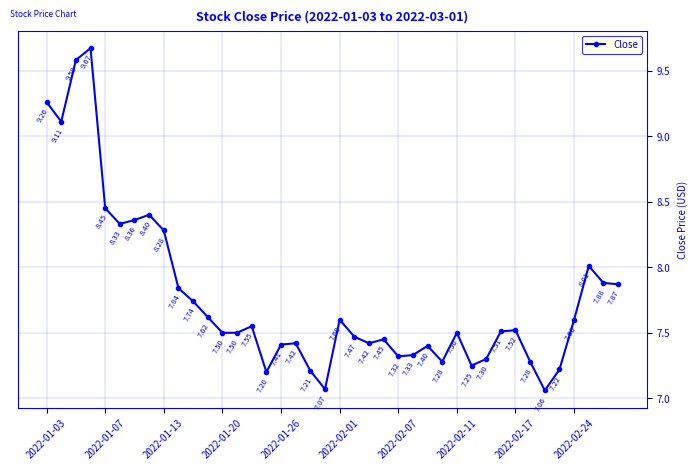

True or false: there are more than 2 points higher than both neighbors.

True